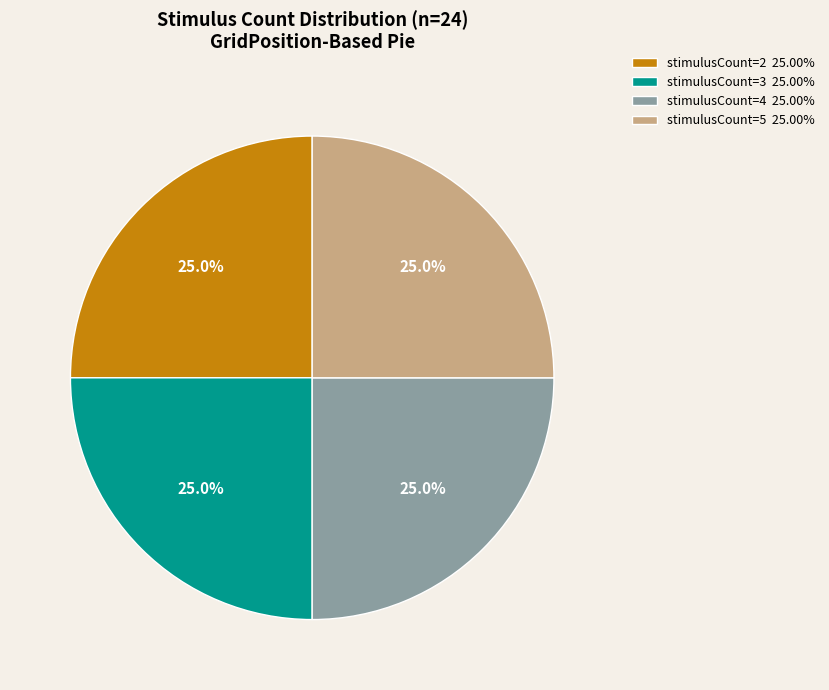

How many segments does this pie chart have?

4